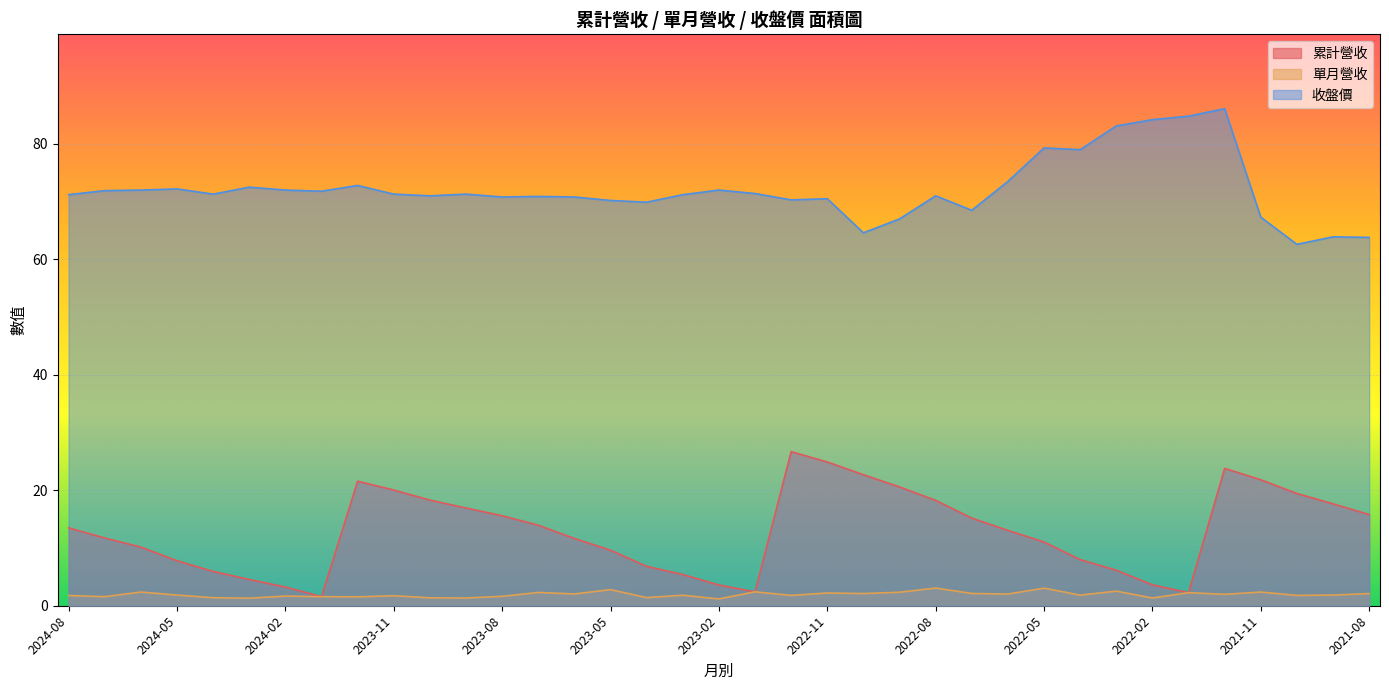

Reading right to left, extract all data points from this chart.

累計營收: 2021-08=15.8	2021-09=17.6	2021-10=19.4	2021-11=21.8	2021-12=23.8	2022-01=2.3	2022-02=3.6	2022-03=6.2	2022-04=8.0	2022-05=11.0	2022-06=13.1	2022-07=15.2	2022-08=18.2	2022-09=20.6	2022-10=22.7	2022-11=24.9	2022-12=26.7	2023-01=2.4	2023-02=3.6	2023-03=5.4	2023-04=6.8	2023-05=9.6	2023-06=11.7	2023-07=13.9	2023-08=15.6	2023-09=16.9	2023-10=18.3	2023-11=20.0	2023-12=21.6	2024-01=1.6	2024-02=3.2	2024-03=4.5	2024-04=5.9	2024-05=7.8	2024-06=10.2	2024-07=11.7	2024-08=13.5
單月營收: 2021-08=2.1	2021-09=1.9	2021-10=1.8	2021-11=2.4	2021-12=2.0	2022-01=2.3	2022-02=1.3	2022-03=2.5	2022-04=1.8	2022-05=3.0	2022-06=2.0	2022-07=2.1	2022-08=3.1	2022-09=2.3	2022-10=2.1	2022-11=2.2	2022-12=1.8	2023-01=2.4	2023-02=1.2	2023-03=1.8	2023-04=1.4	2023-05=2.8	2023-06=2.0	2023-07=2.3	2023-08=1.6	2023-09=1.3	2023-10=1.4	2023-11=1.7	2023-12=1.5	2024-01=1.6	2024-02=1.7	2024-03=1.3	2024-04=1.4	2024-05=1.9	2024-06=2.4	2024-07=1.6	2024-08=1.8
收盤價: 2021-08=63.8	2021-09=63.9	2021-10=62.6	2021-11=67.3	2021-12=86.1	2022-01=84.8	2022-02=84.2	2022-03=83.1	2022-04=79.0	2022-05=79.3	2022-06=73.5	2022-07=68.5	2022-08=71.0	2022-09=67.0	2022-10=64.6	2022-11=70.5	2022-12=70.3	2023-01=71.4	2023-02=72.0	2023-03=71.2	2023-04=69.9	2023-05=70.2	2023-06=70.8	2023-07=70.9	2023-08=70.8	2023-09=71.3	2023-10=71.0	2023-11=71.3	2023-12=72.8	2024-01=71.8	2024-02=72.0	2024-03=72.5	2024-04=71.3	2024-05=72.2	2024-06=72.0	2024-07=71.9	2024-08=71.2